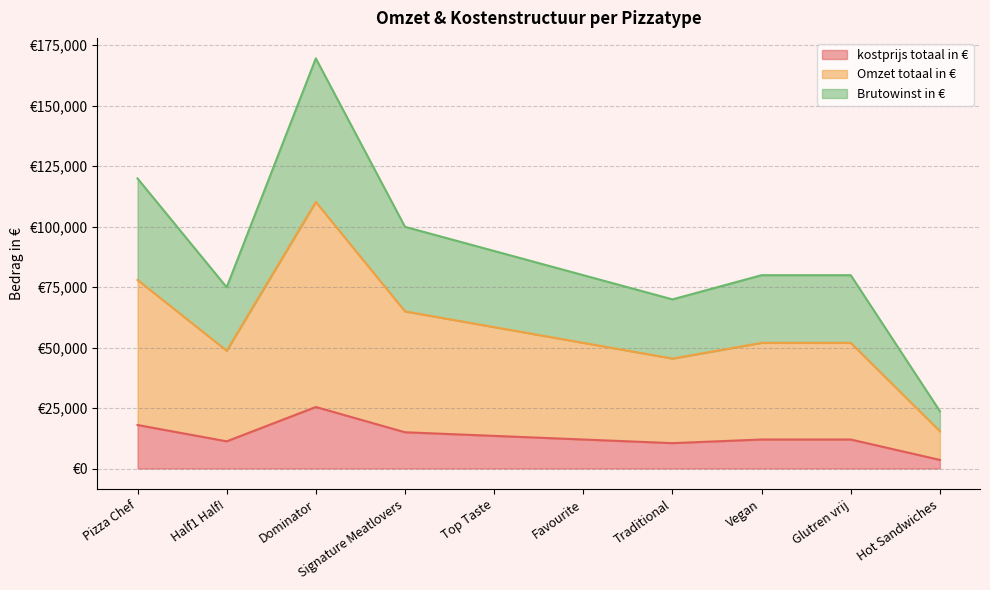

The value of Brutowinst in € at Top Taste is 33010. True or false?

False